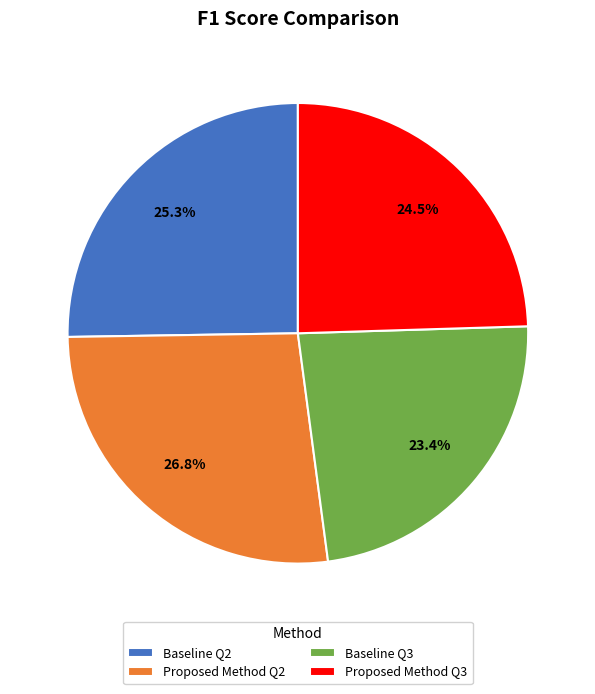

To the nearest percent, what is the combined percentage of Baseline Q2 and Proposed Method Q3?

50%